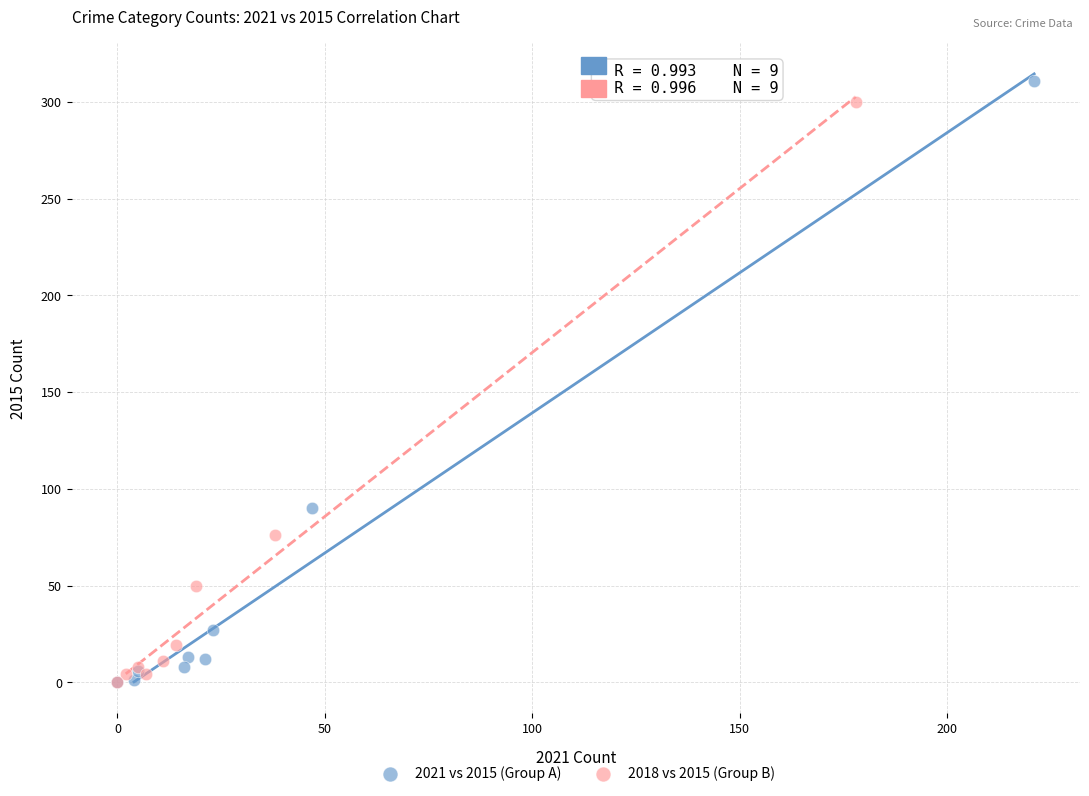

Which series has the widest spread of Y values?

2021 vs 2015 (Group A)